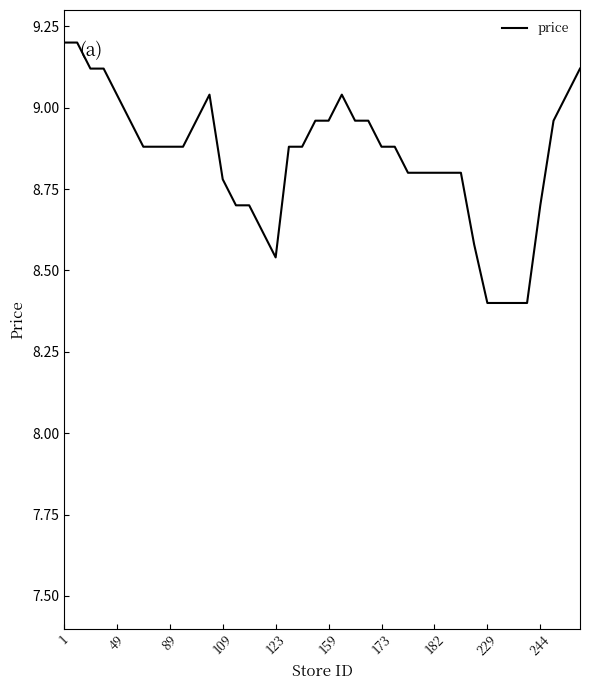

What is the difference between the second highest and second lowest values?

0.8